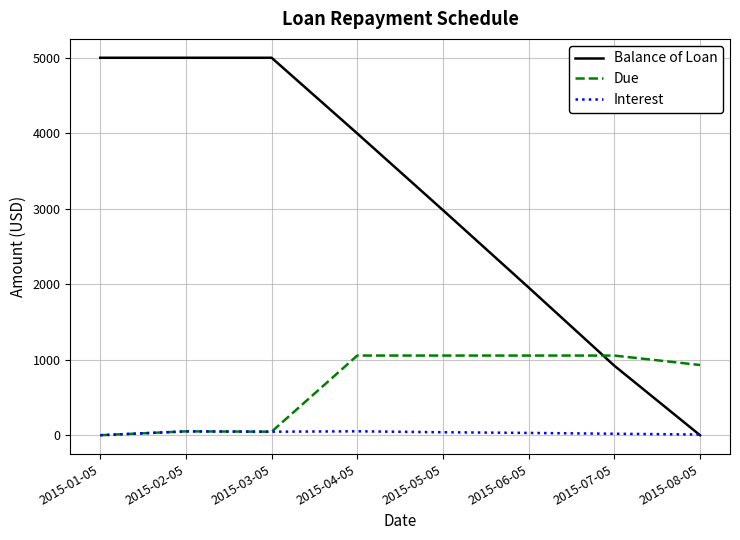

Where do Balance of Loan and Due first cross each other?

2015-06-05 and 2015-07-05